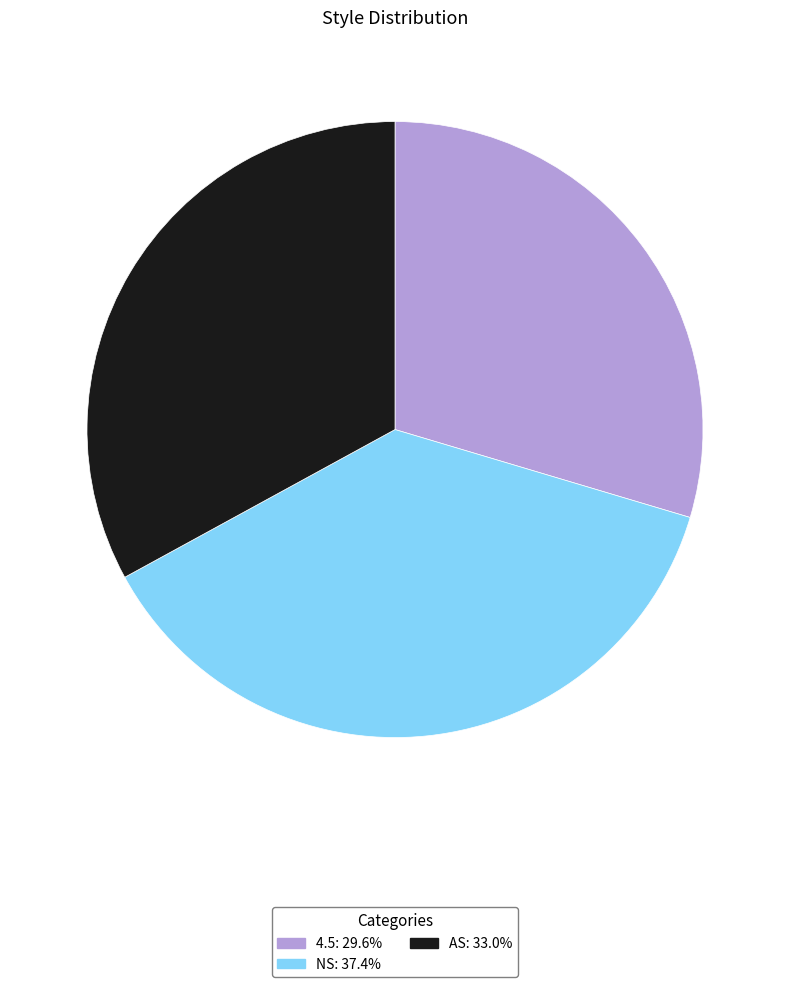

What is the ratio of the value at NS: 37.4% to the value at AS: 33.0%?

1.1